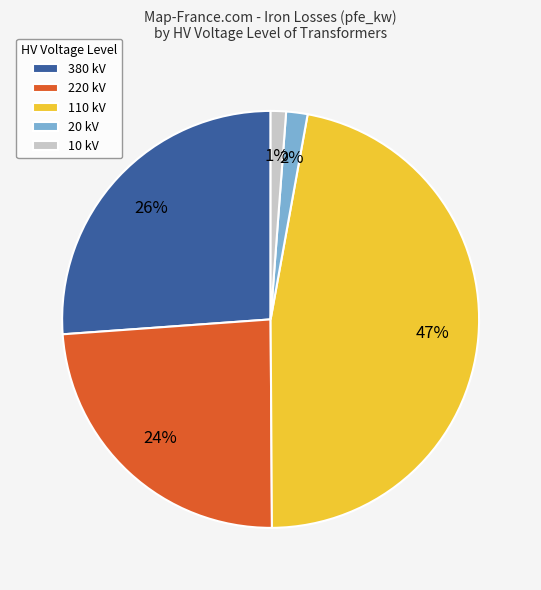

True or false: 220 kV accounts for 24% of the total.

True